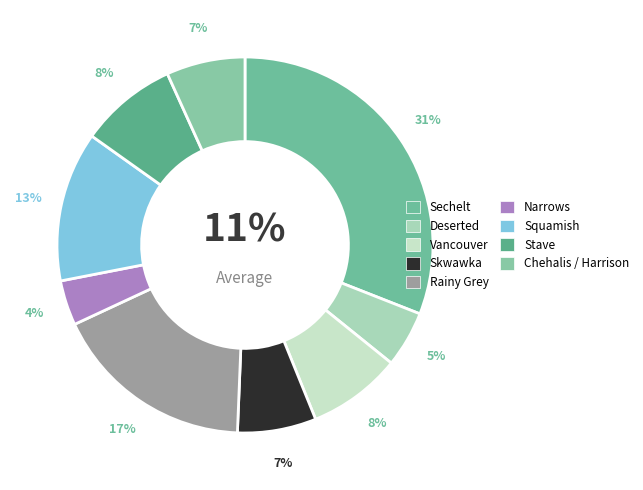

What percentage is NOT represented by Vancouver?

91.9%